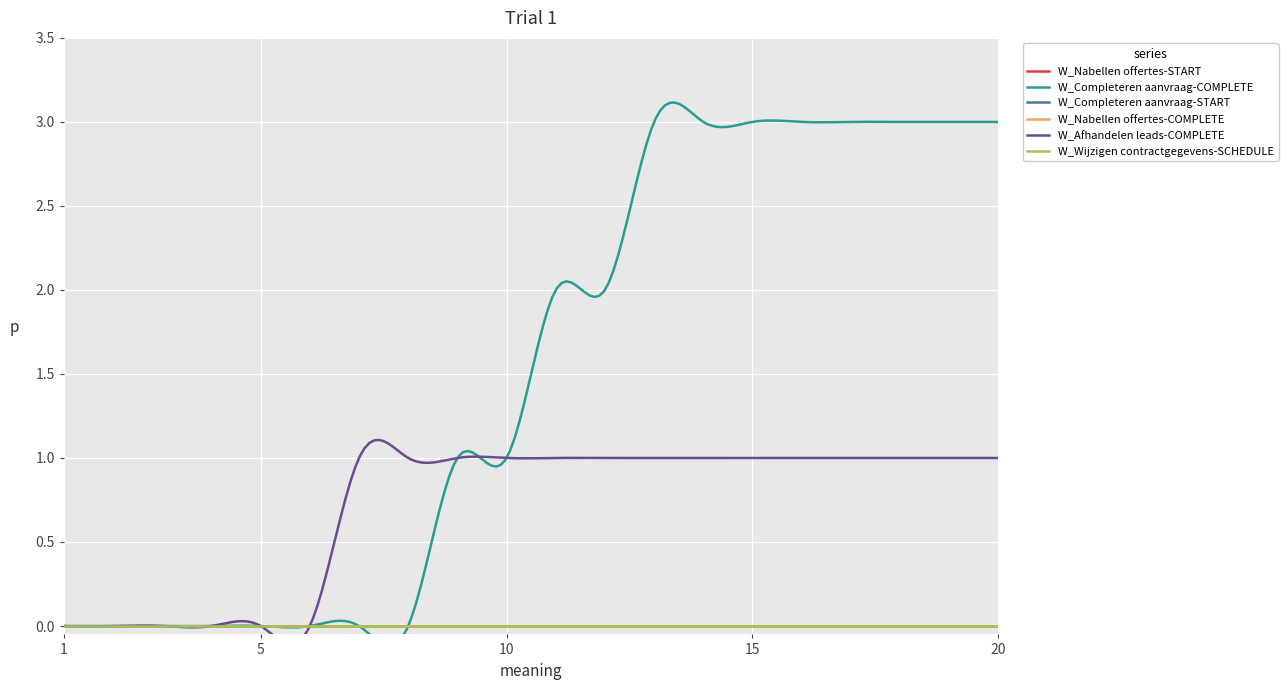

Between 19 and 14, which is larger?

19